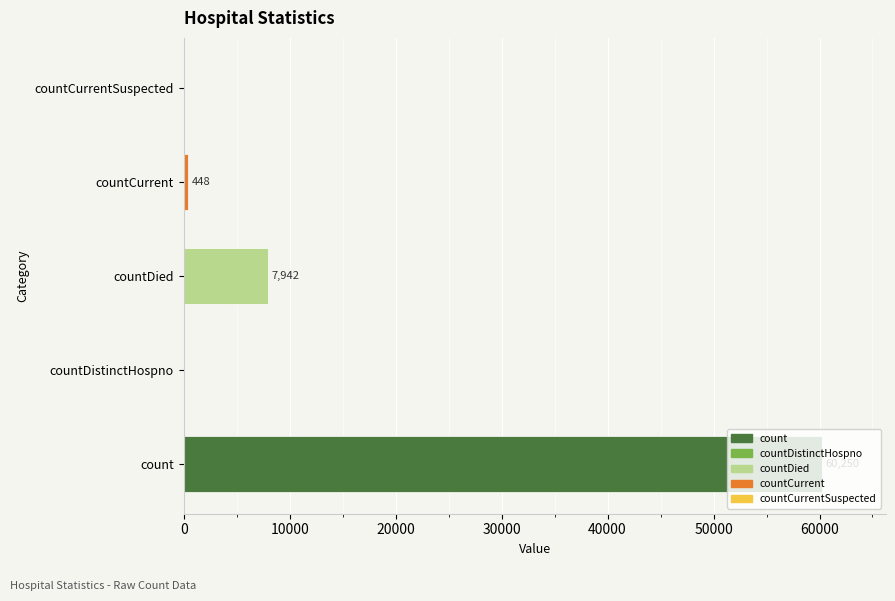

The chart shows a value of 0 at countCurrentSuspected. True or false?

True